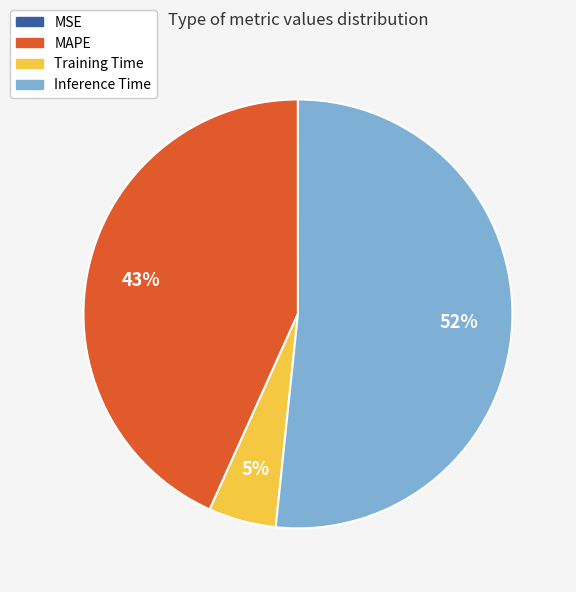

To the nearest percent, what is the combined percentage of Inference Time and MAPE?

95%